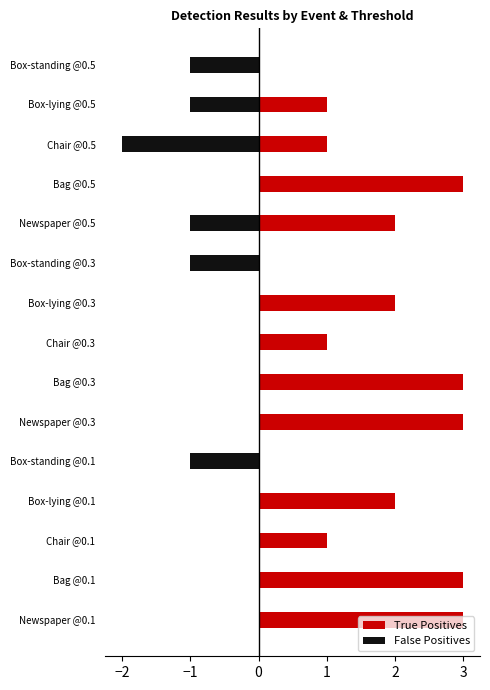

What is the sum of all False Positives values?

-7